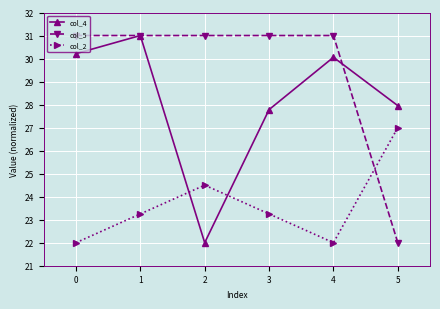

At how many categories does at least one series exceed 23?

6